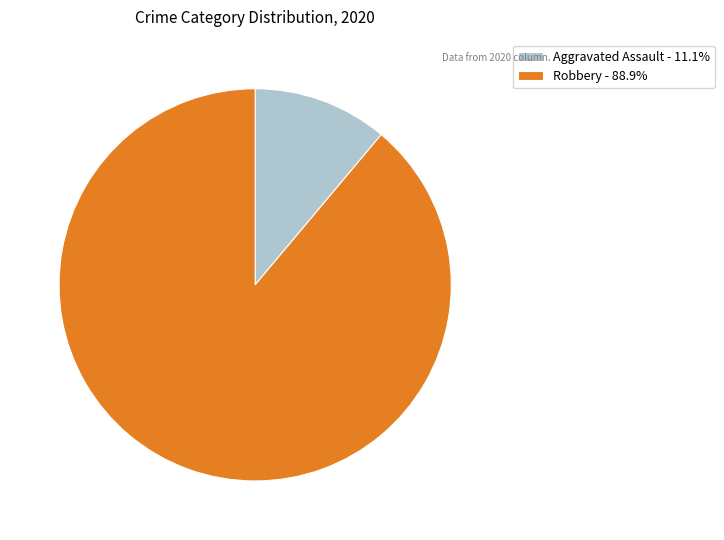

Do Robbery - 88.9% and Aggravated Assault - 11.1% together represent more than half of the pie?

Yes